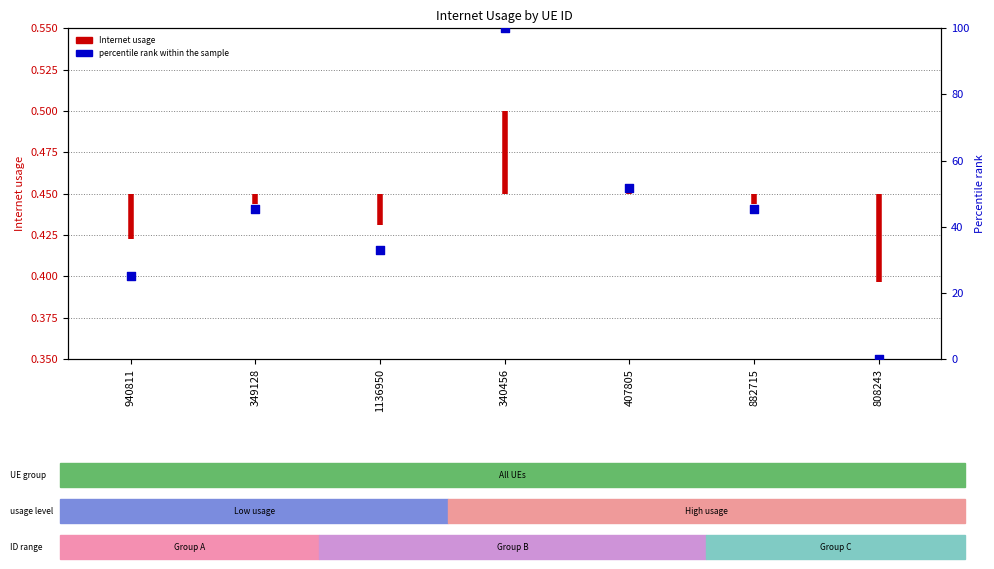

What is the change in value from 407805 to 882715?

-6.2